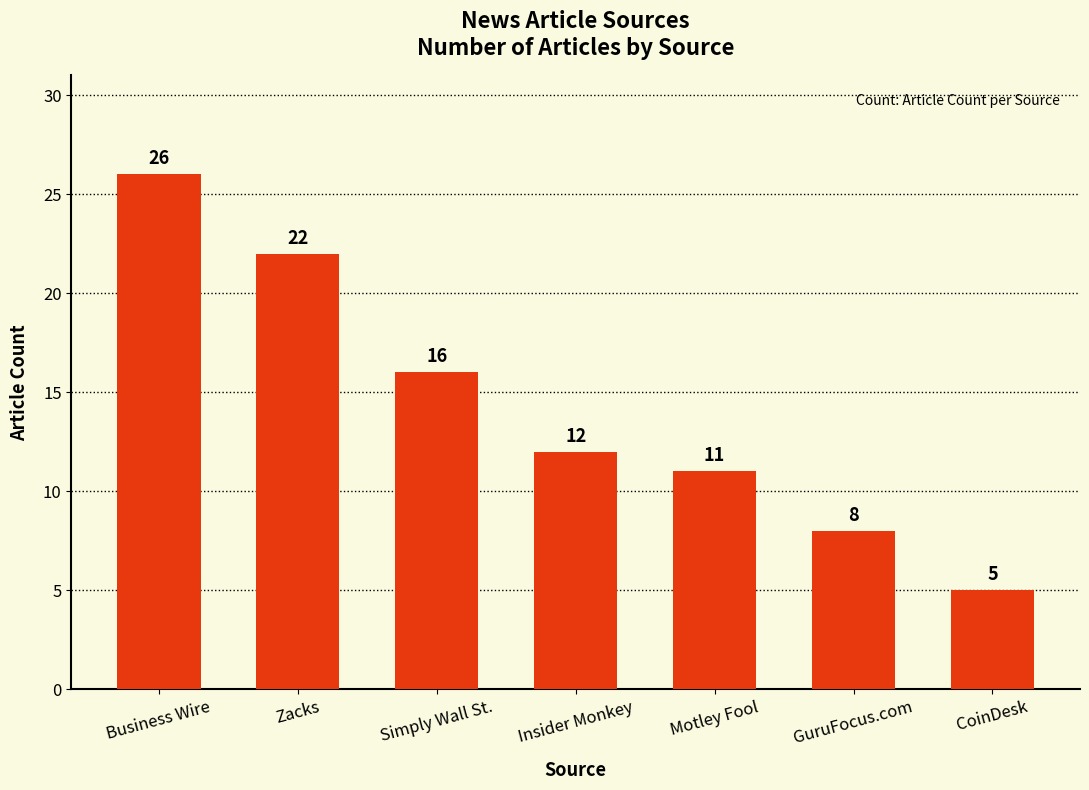

Reading left to right, list all the values displayed in this chart.

26	22	16	12	11	8	5